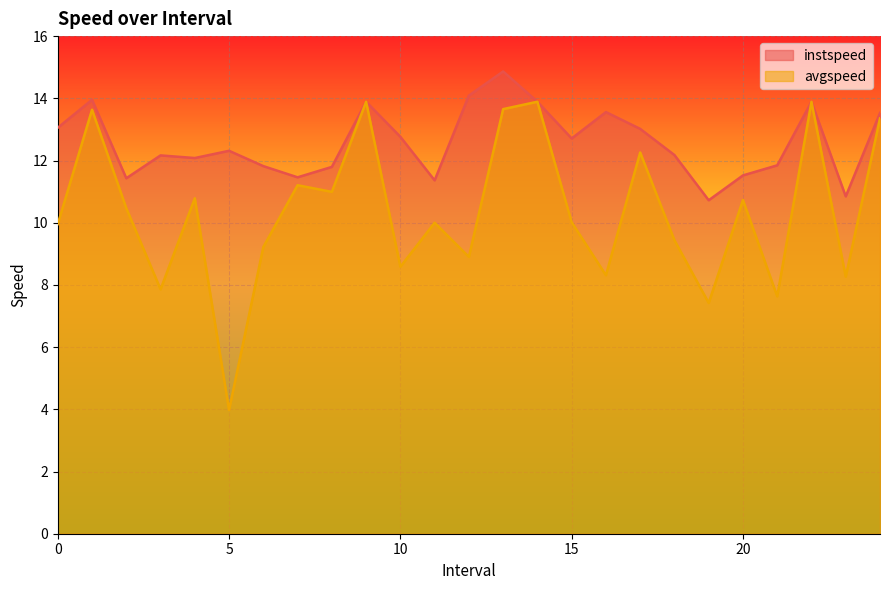

How many values in the avgspeed series are below 10?

12